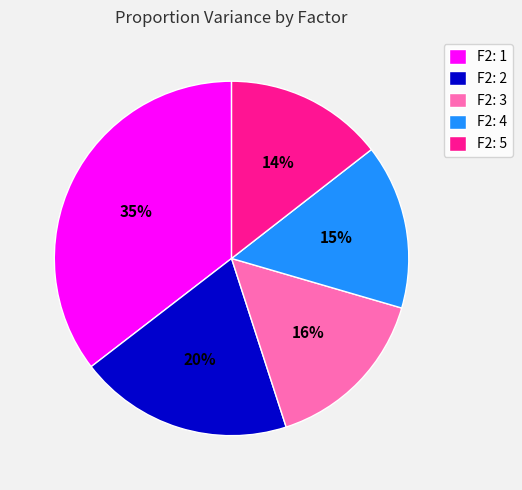

Does F2: 3 account for over 50% of the chart?

No